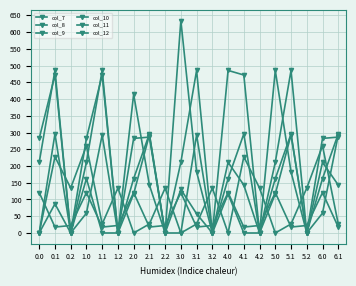

Which series has the largest range (max minus min)?

col_11